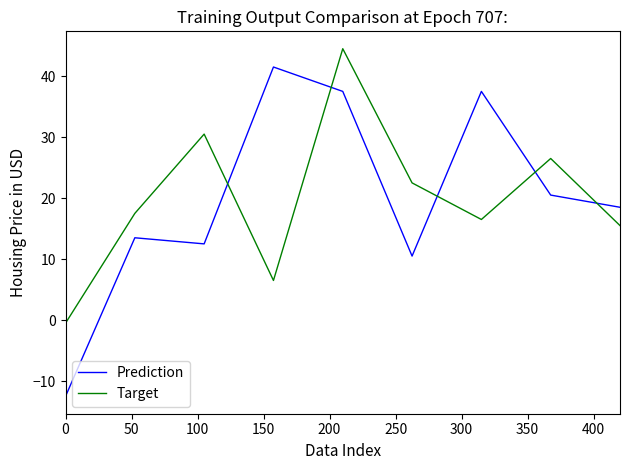

True or false: Target has more than 2 points higher than both neighbors.

True